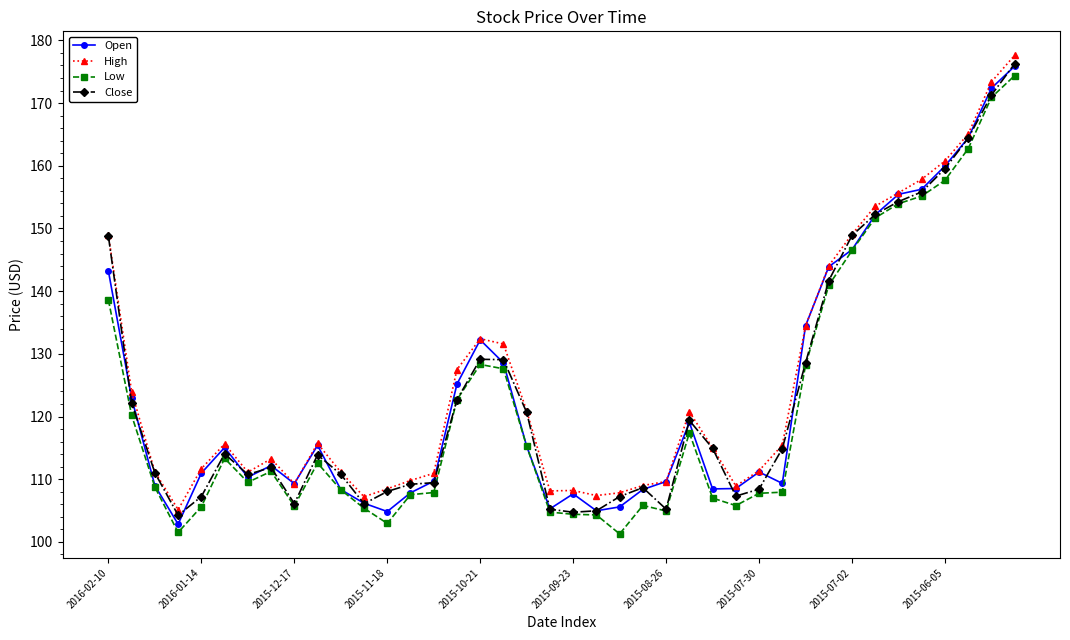

How many categories are shown in the chart?

40